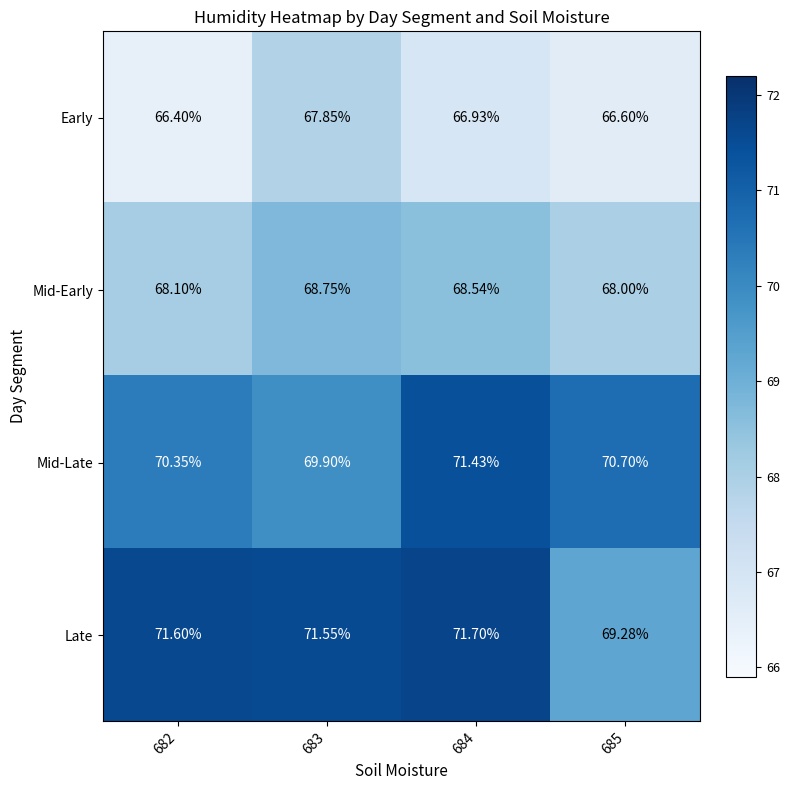

What is the maximum value shown in the chart?

71.7